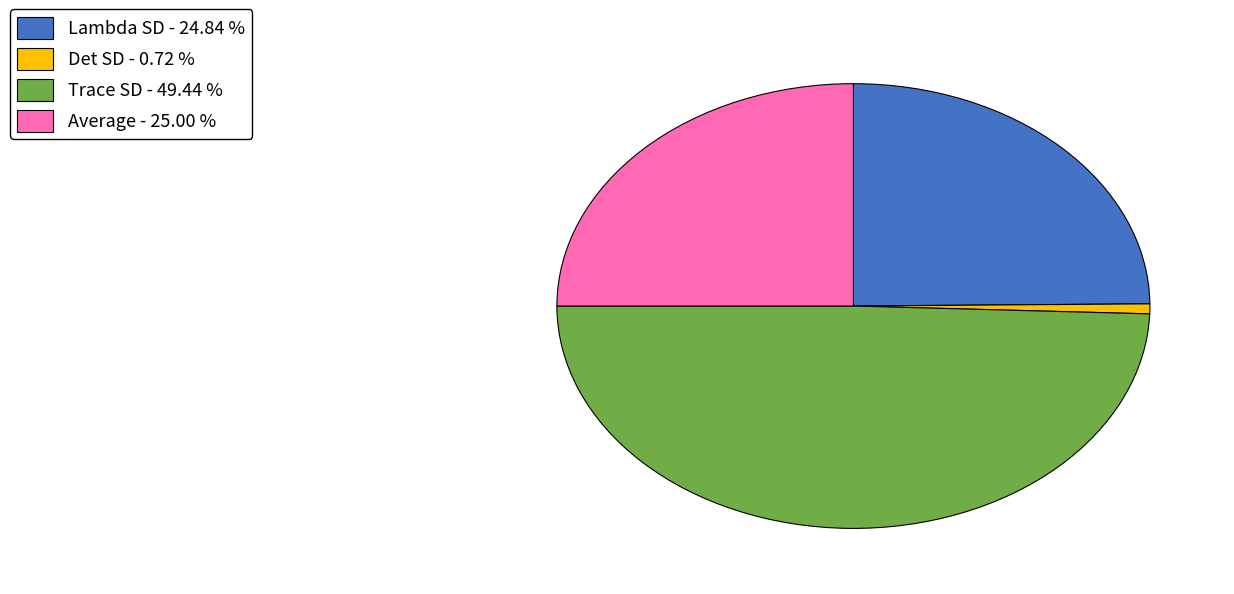

Is the sum of Det SD and Lambda SD greater than half?

No